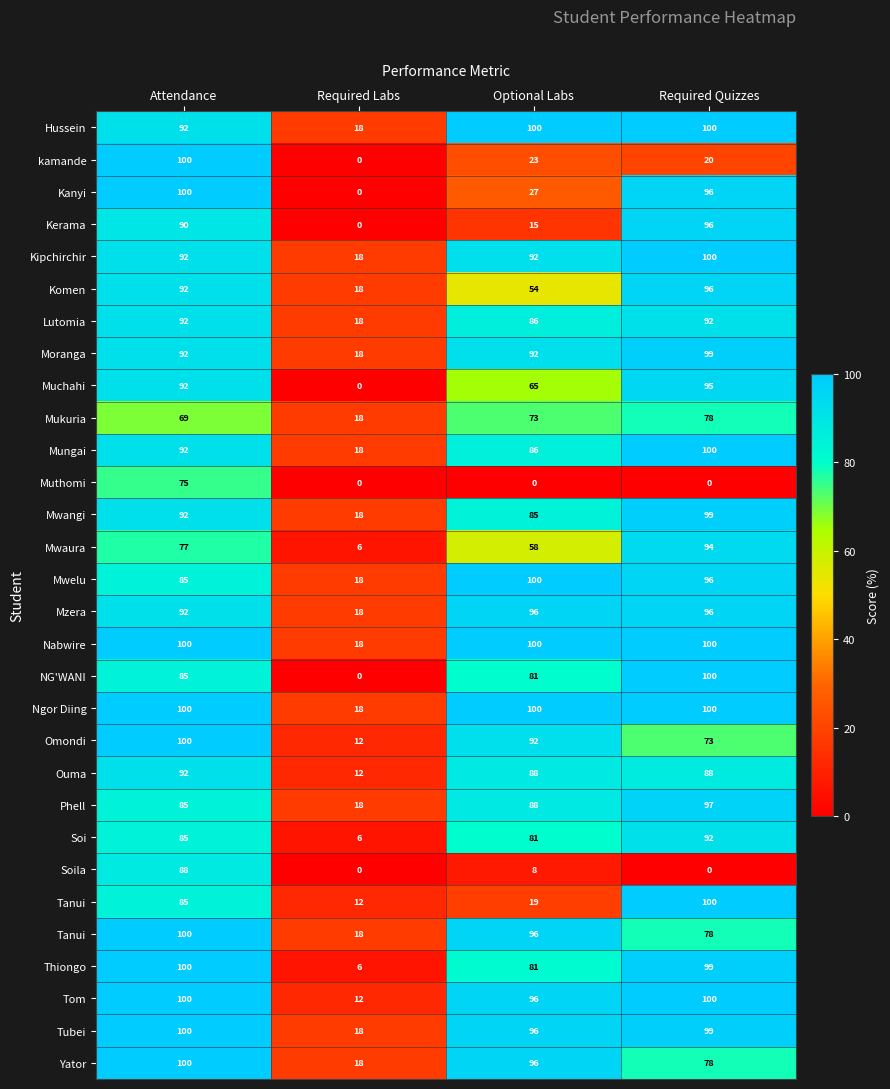

Which category has the lowest value across all series?

Required Labs